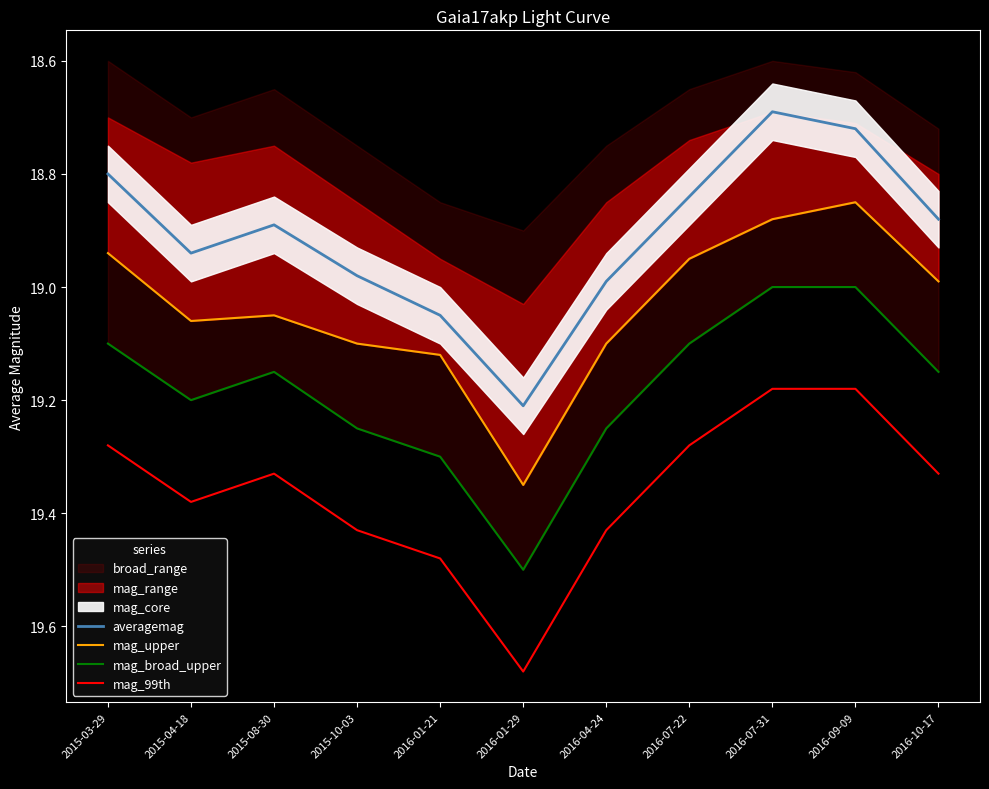

True or false: mag_upper has a value of 18.9 at 2016-07-31.

True